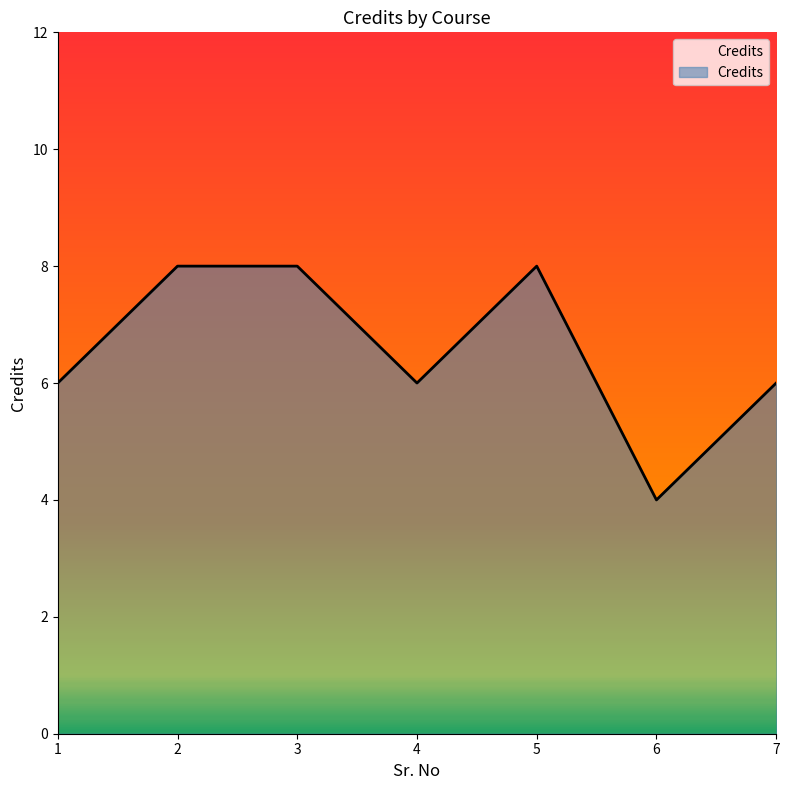

Reading left to right, transcribe all the data shown in this chart.

6	8	8	6	8	4	6